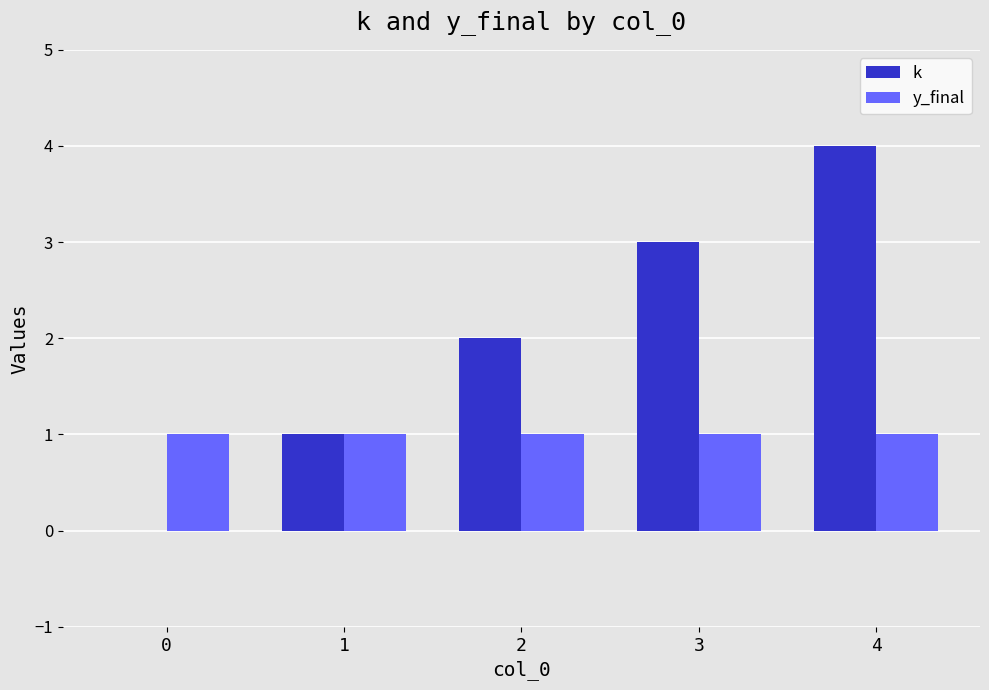

At which category is the sum across all series the highest?

4